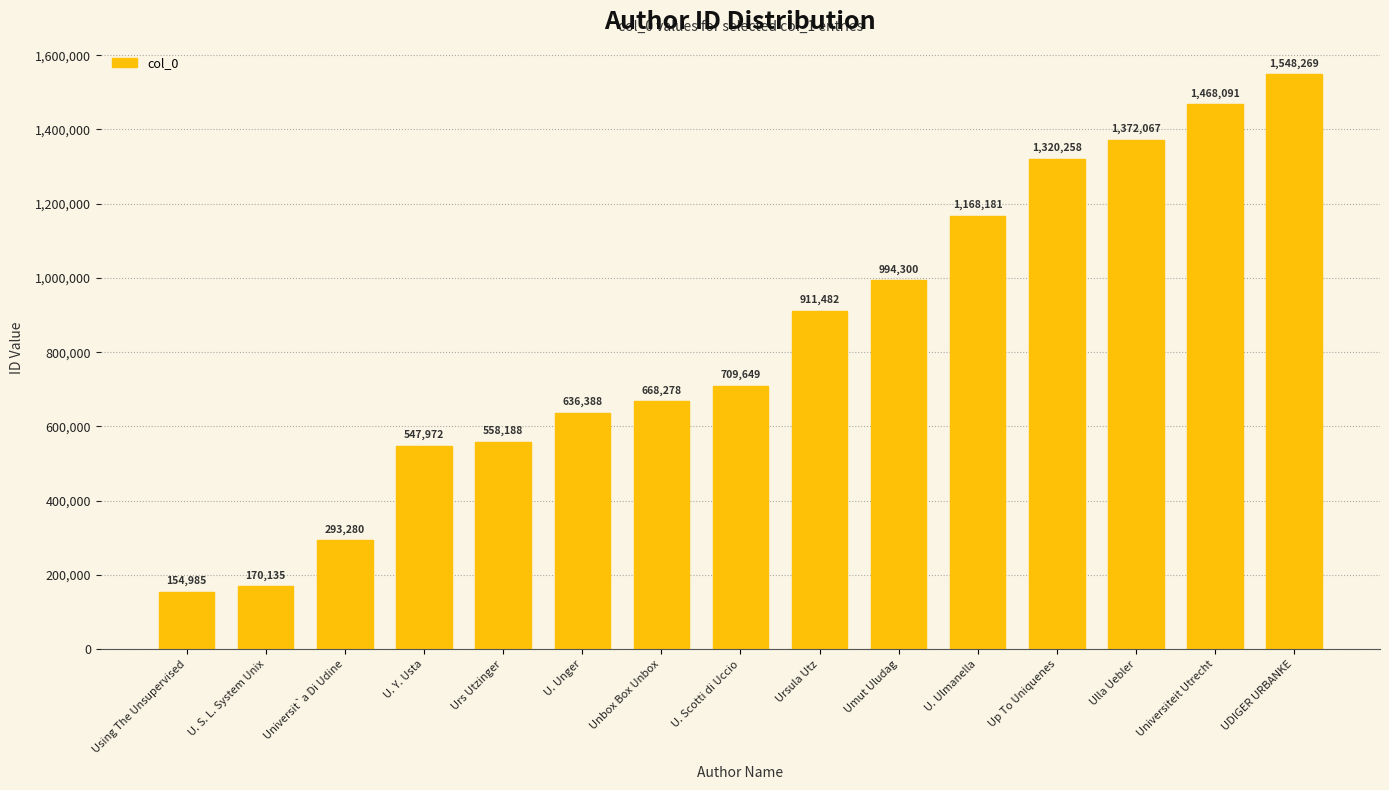

Is it true that the value at Ulla Uebler is 554660?

False